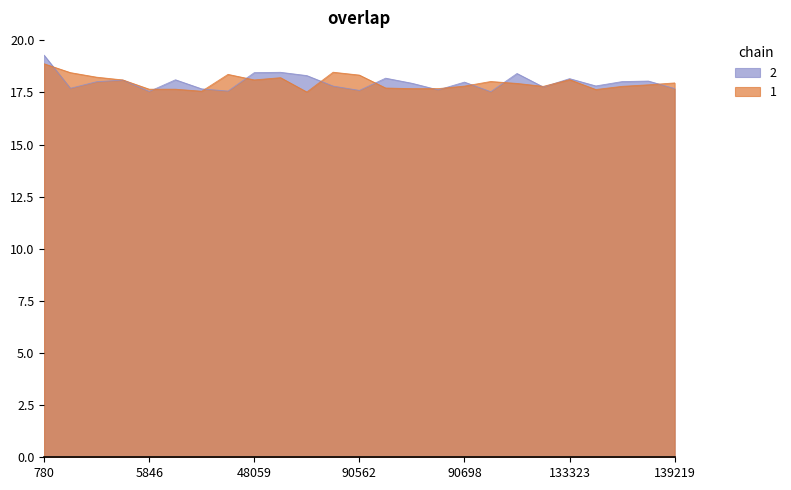

Count the number of categories in the chart.

25